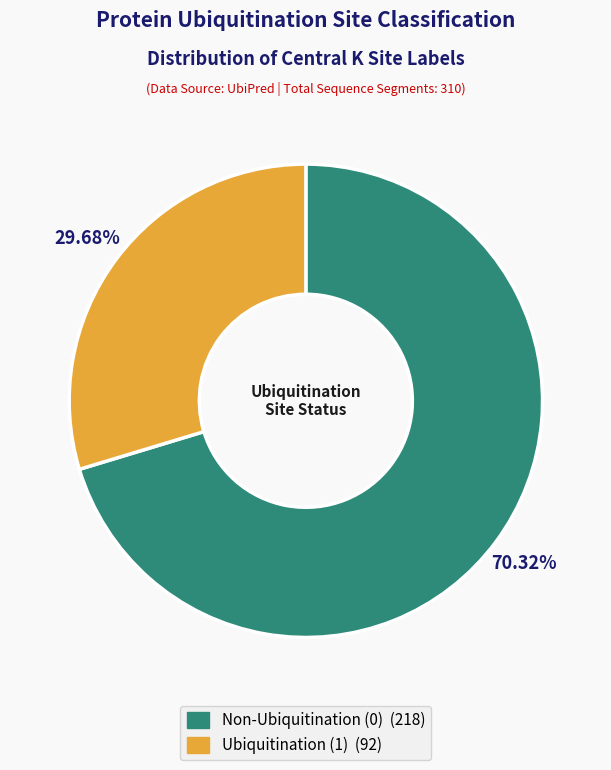

True or false: Ubiquitination (1) accounts for 99% of the total.

False